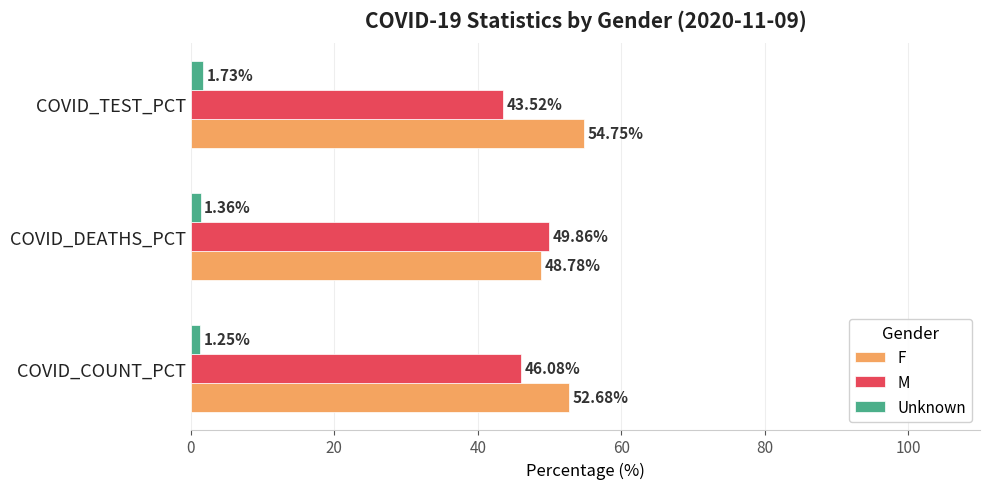

What is the sum of all F values?

156.2